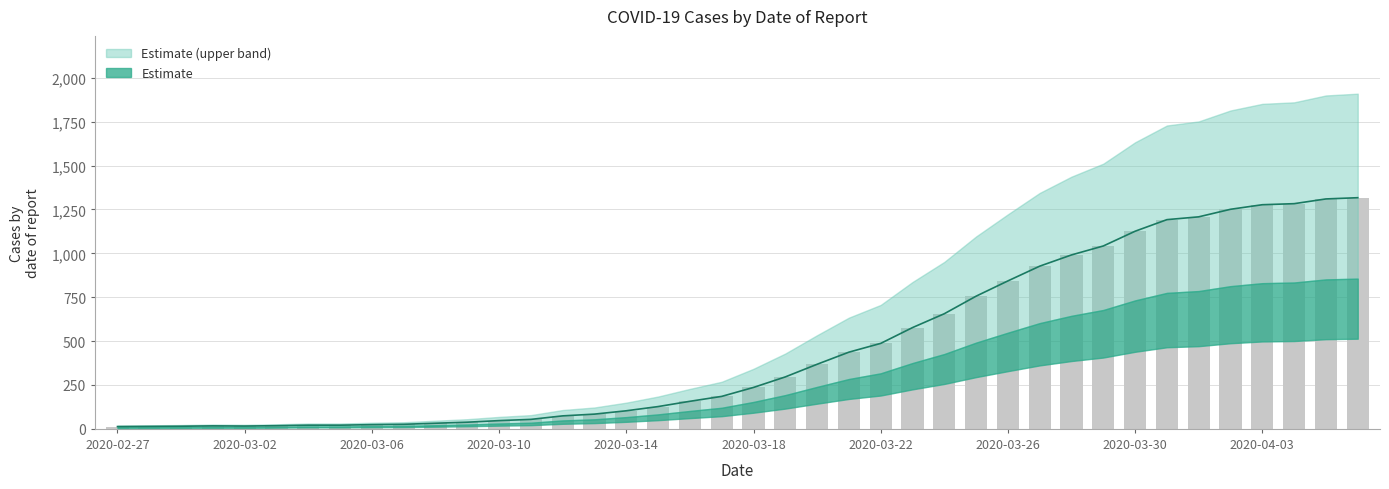

How many values are below 236?

20